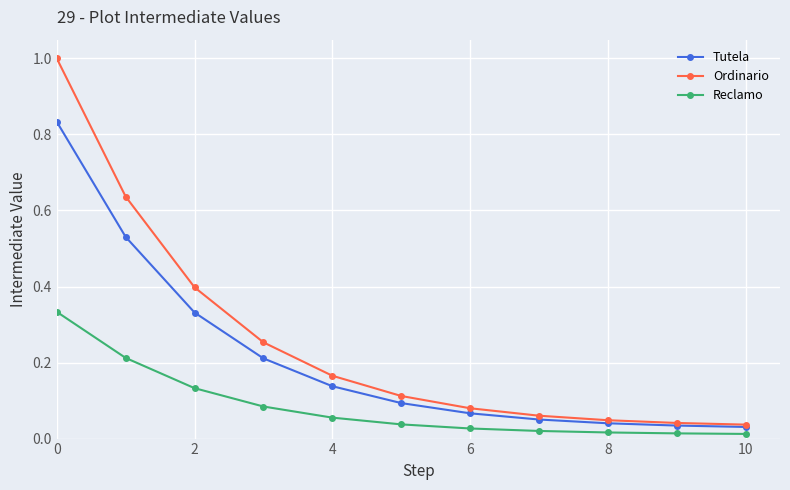

How many lines are shown in the chart?

3